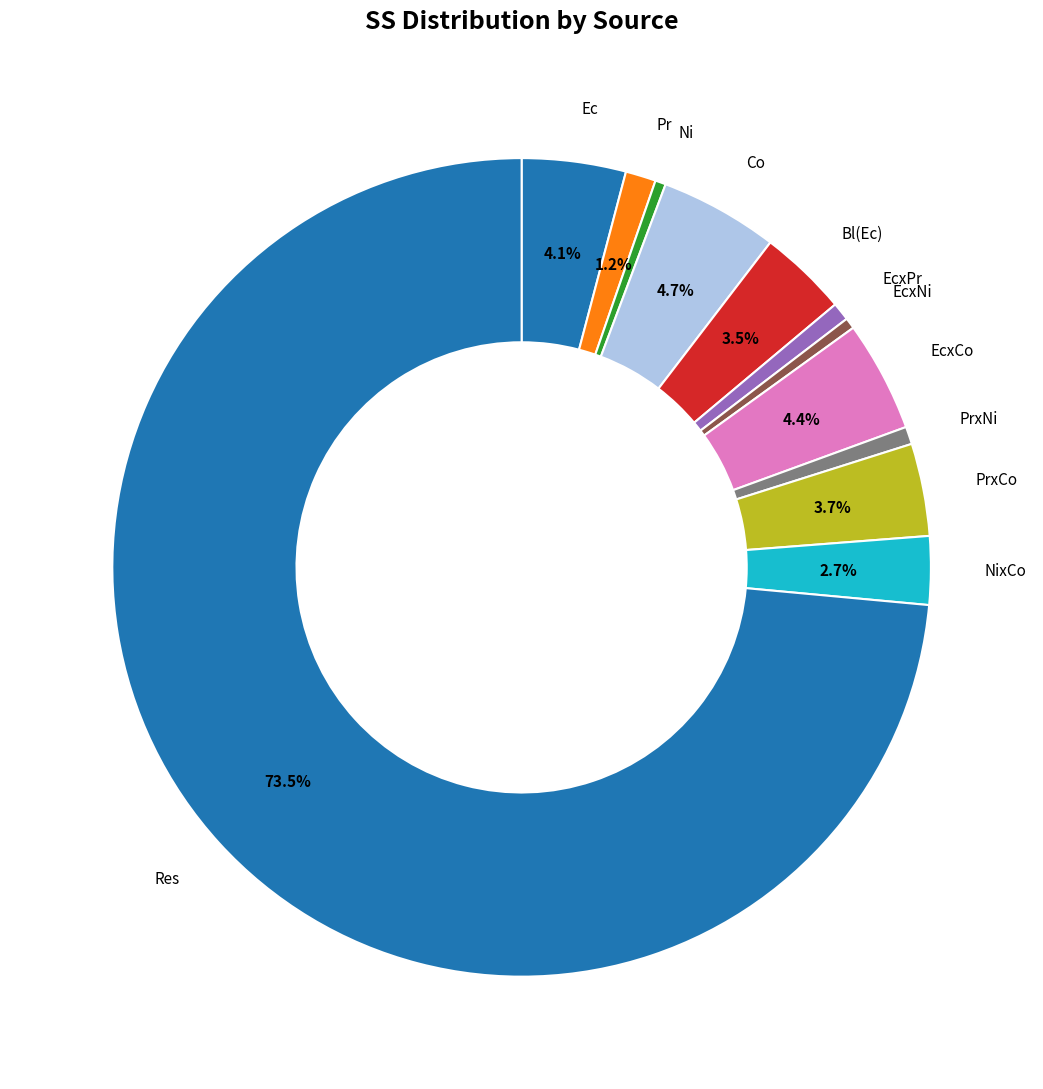

Which category accounts for the majority?

Res